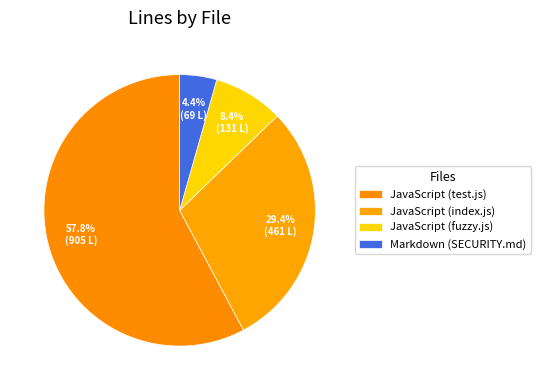

What is the total percentage of Markdown (SECURITY.md) and JavaScript (test.js)?

62.2%